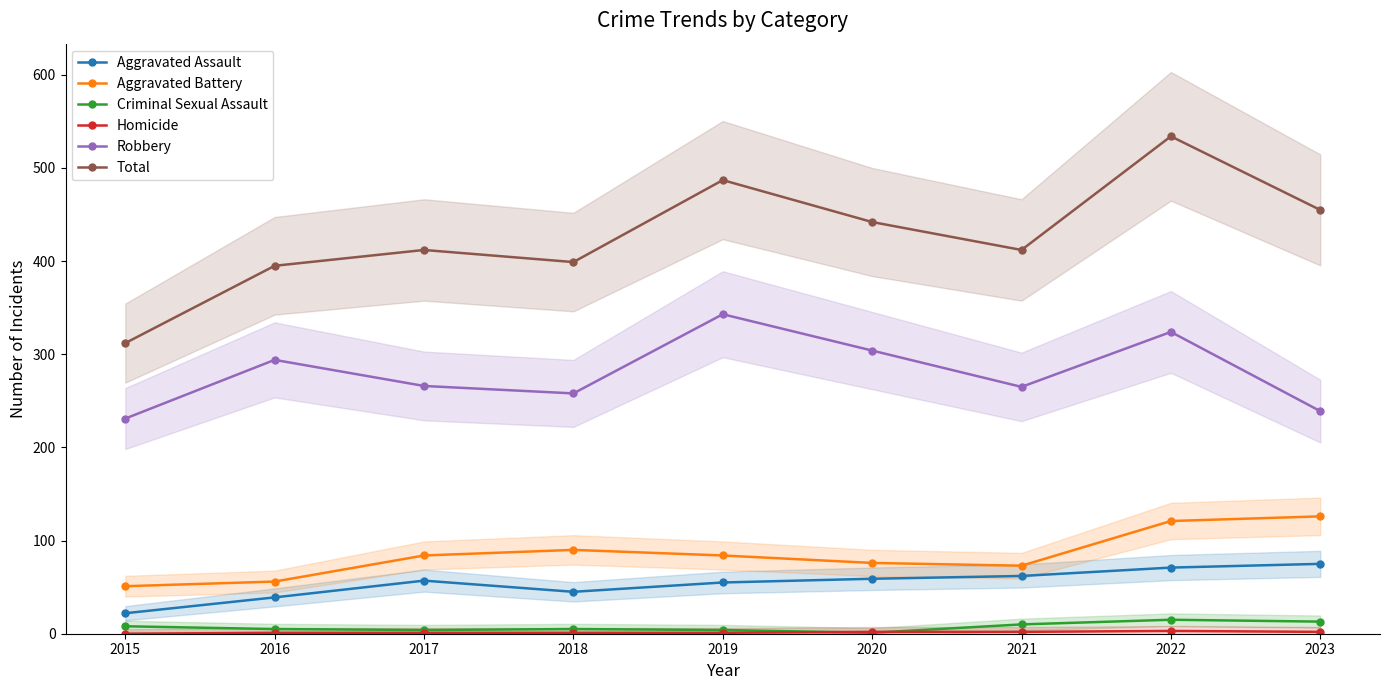

At which label does Total reach its peak?

2022